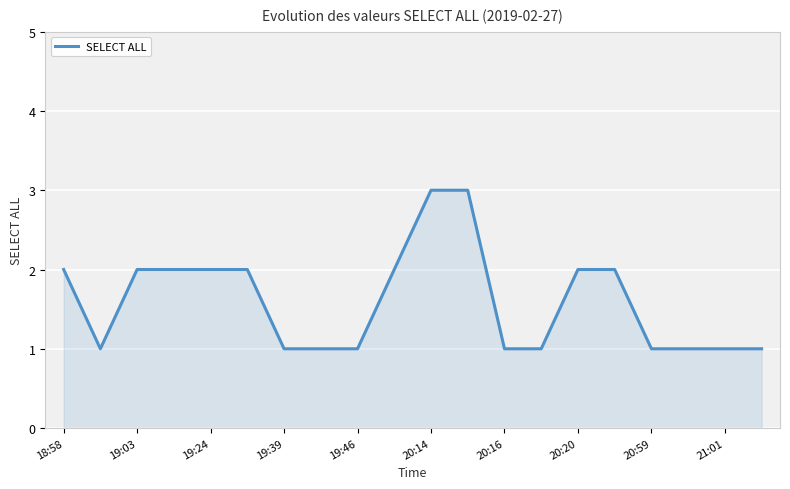

Count the values in the range 1 to 2.

18